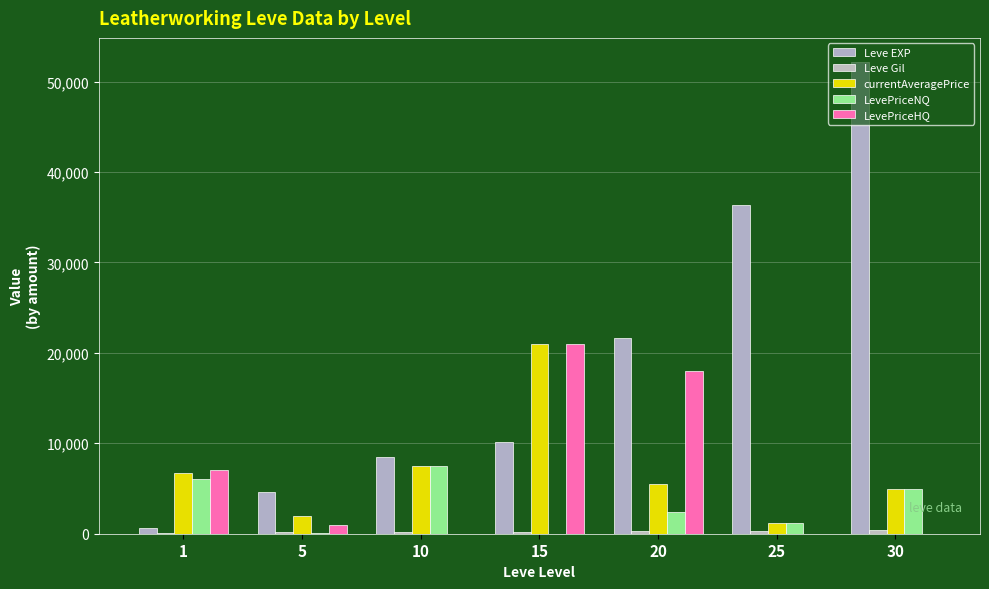

At which category does the chart reach its peak across all series?

30